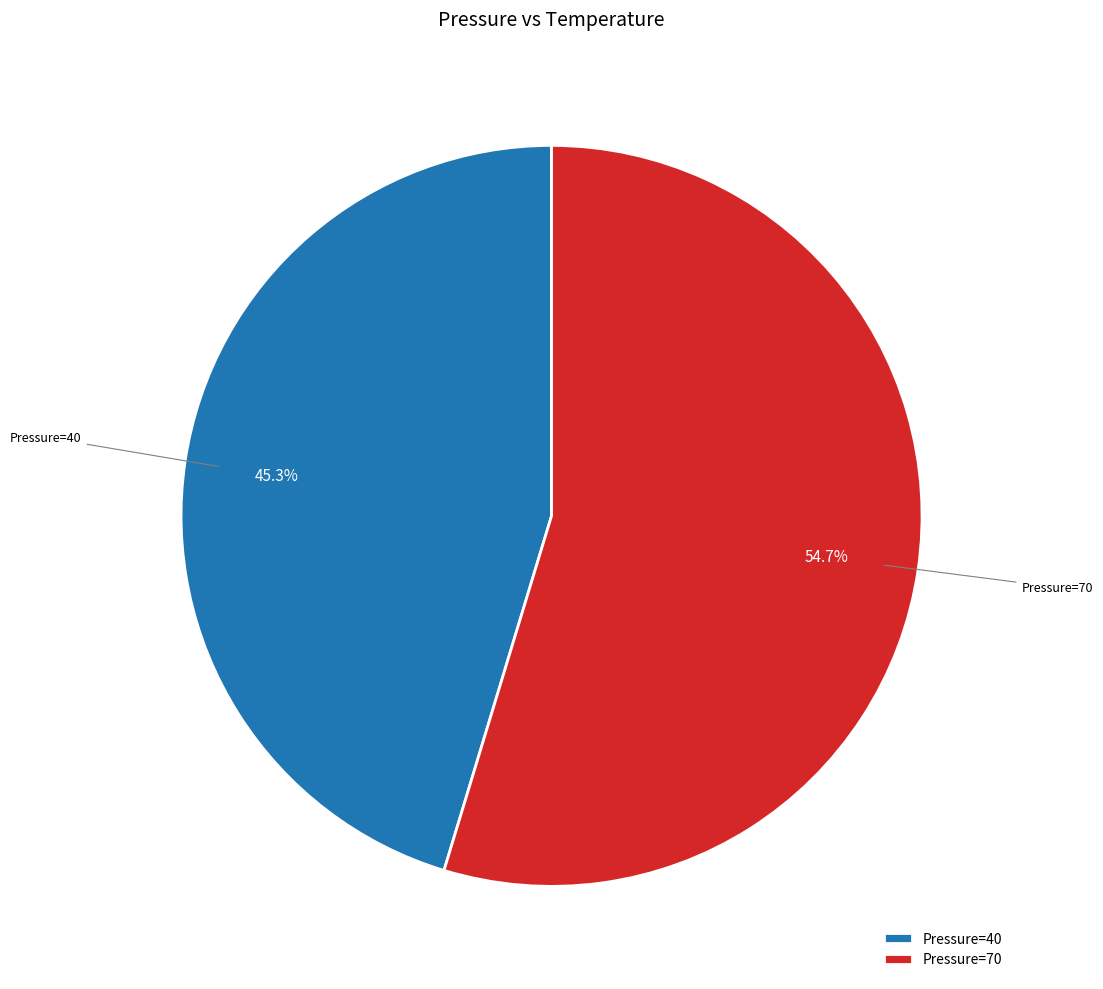

Is there any slice that represents more than half of the pie?

Yes